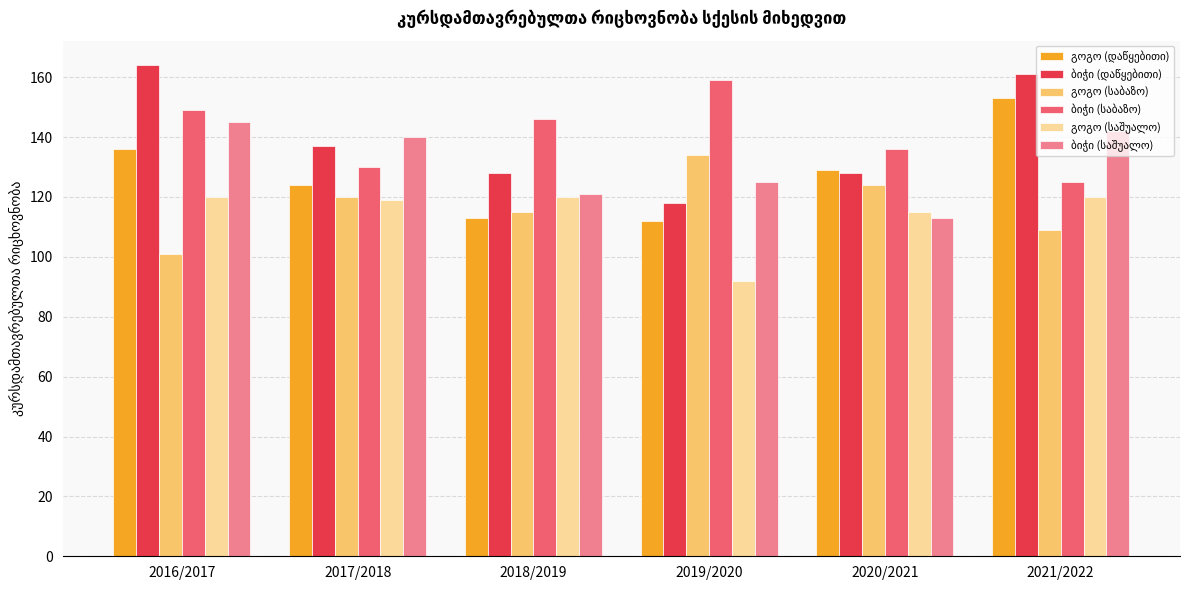

How many series are shown in this chart?

6